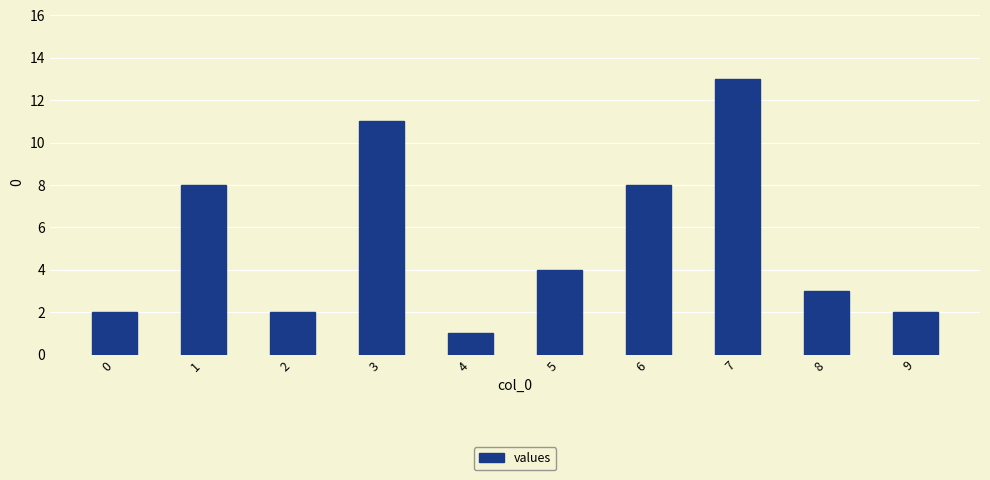

How many values are below 4?

5